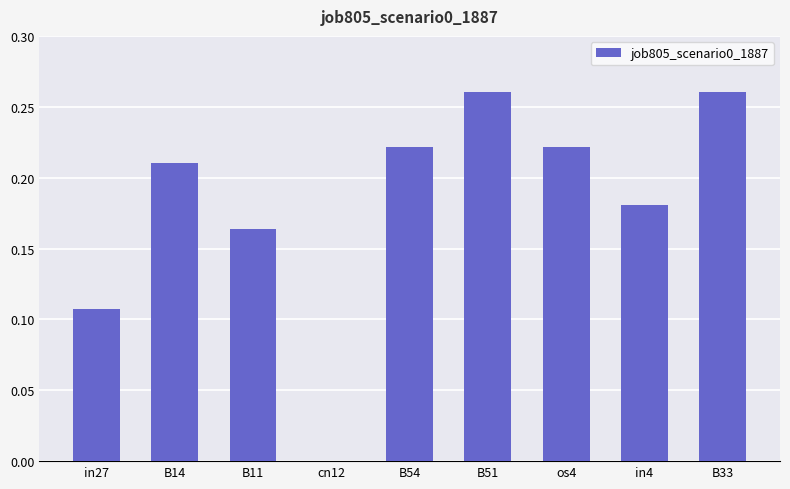

Between B54 and B14, which is larger?

B54